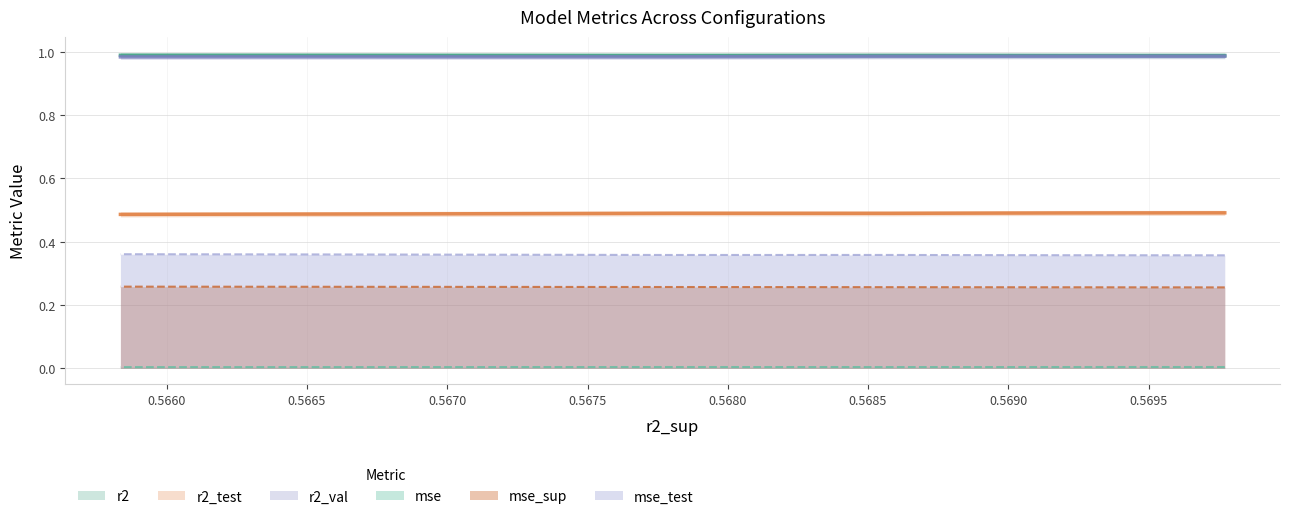

How many r2_val values are between 0 and 1?

10